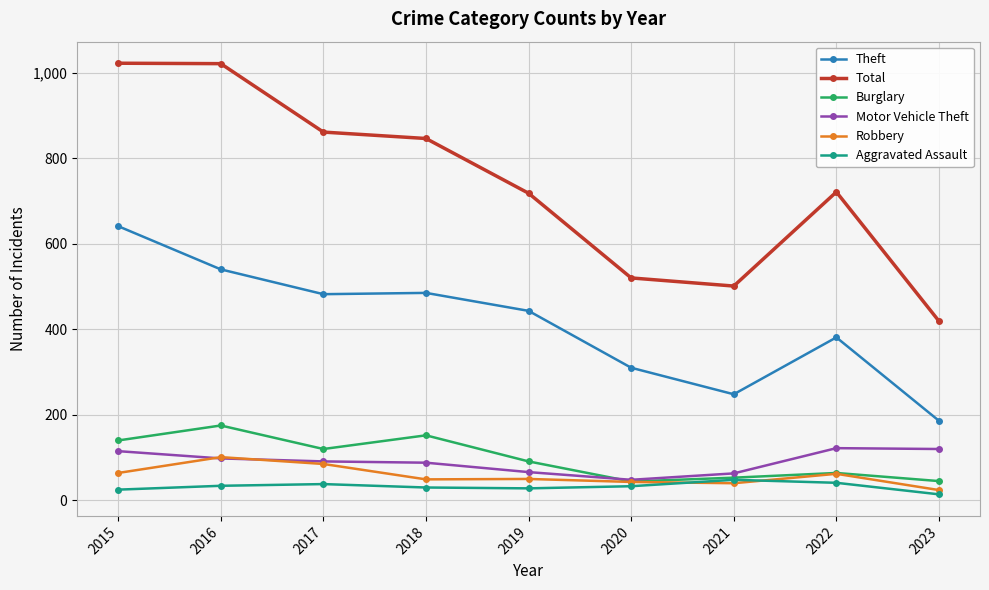

True or false: Theft and Burglary cross at least once.

False